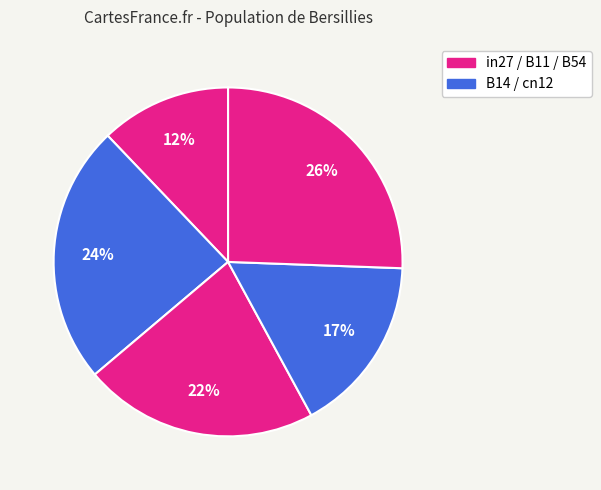

Count the number of slices in the pie.

5